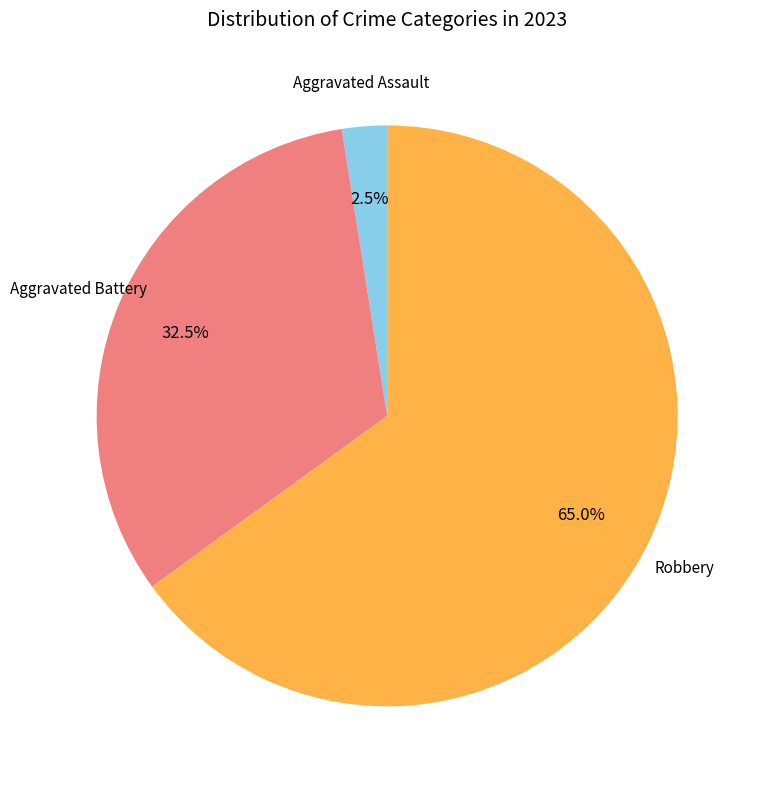

Count the number of slices in the pie.

4